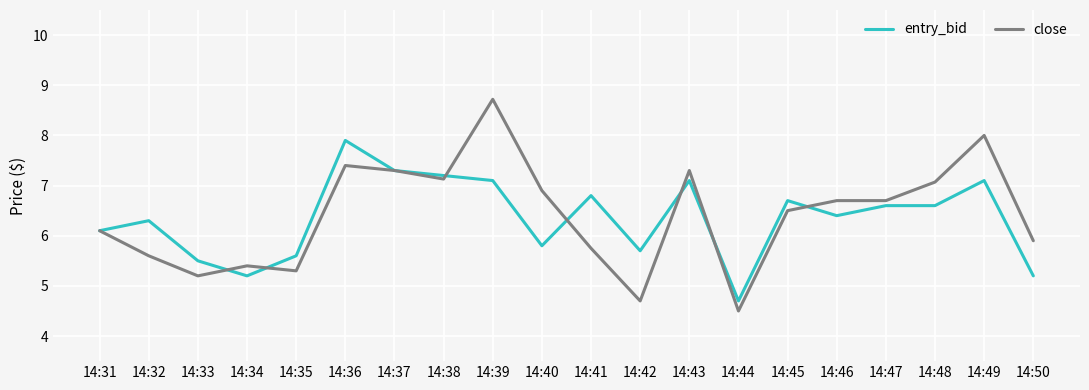

List the series in order of their peak value, lowest first.

entry_bid, close